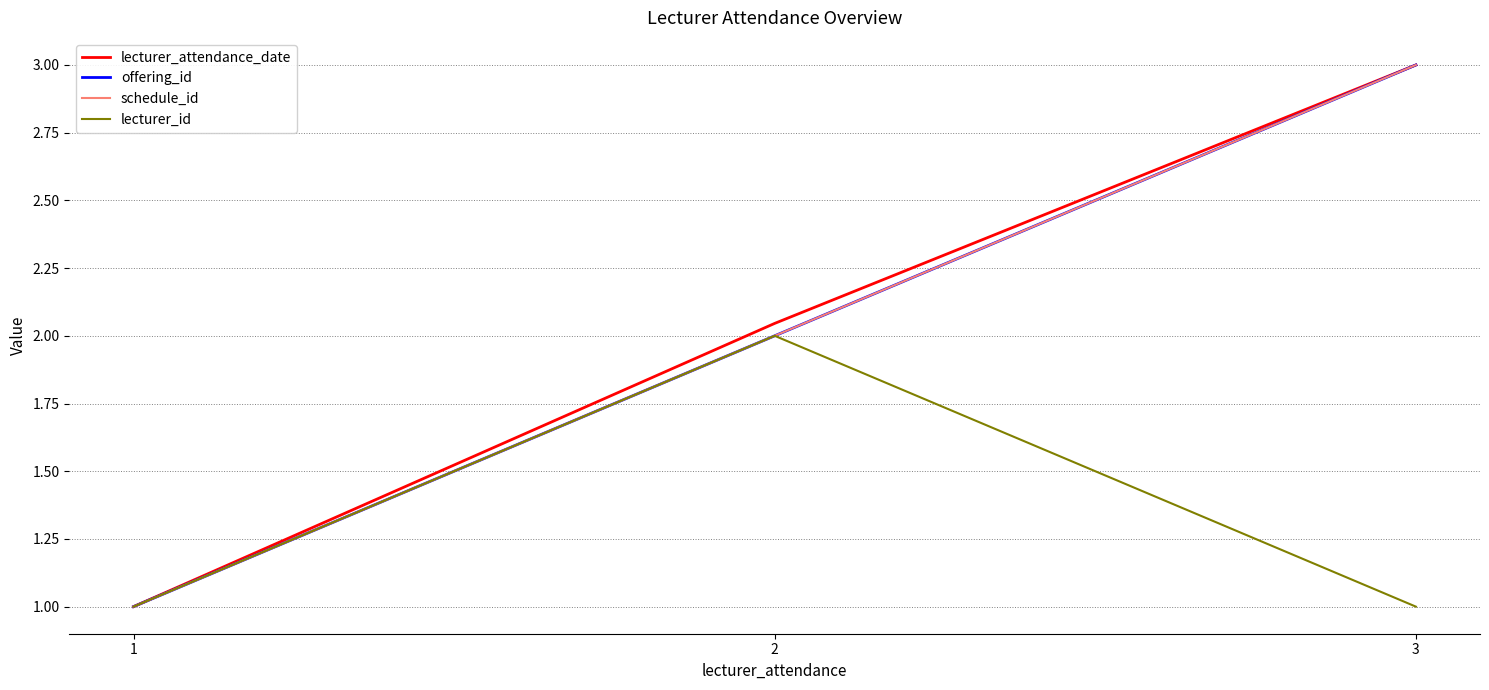

Is this an area chart (filled region under the line)?

No